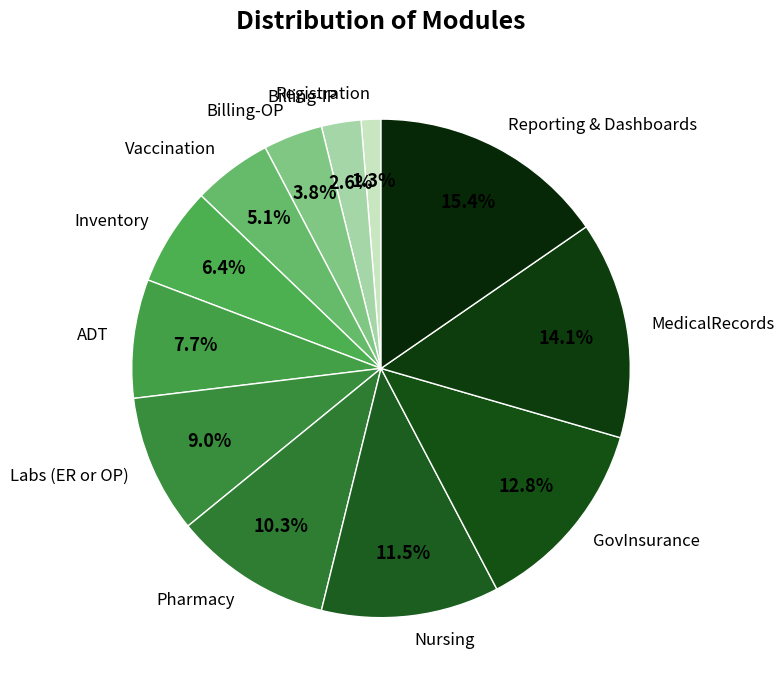

To the nearest percent, what is the difference between the largest and smallest slice percentages?

14%